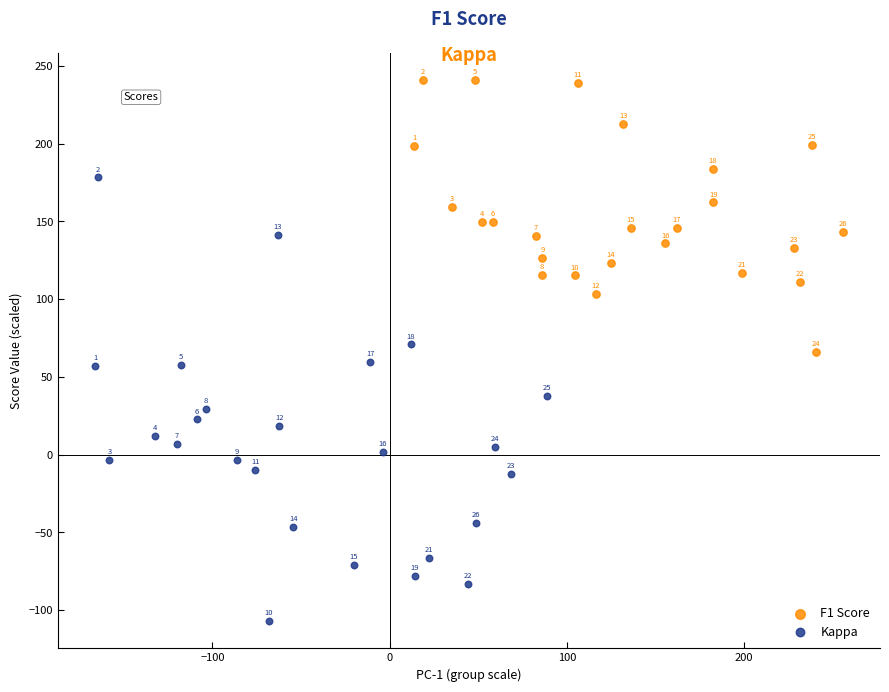

Which series reaches the minimum Y coordinate?

Kappa